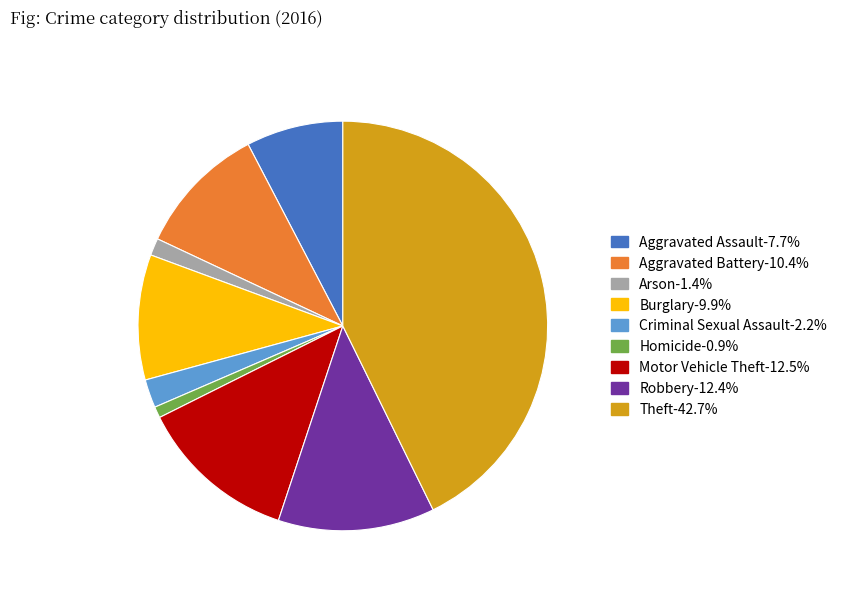

The Robbery slice represents 12% of the pie. True or false?

True